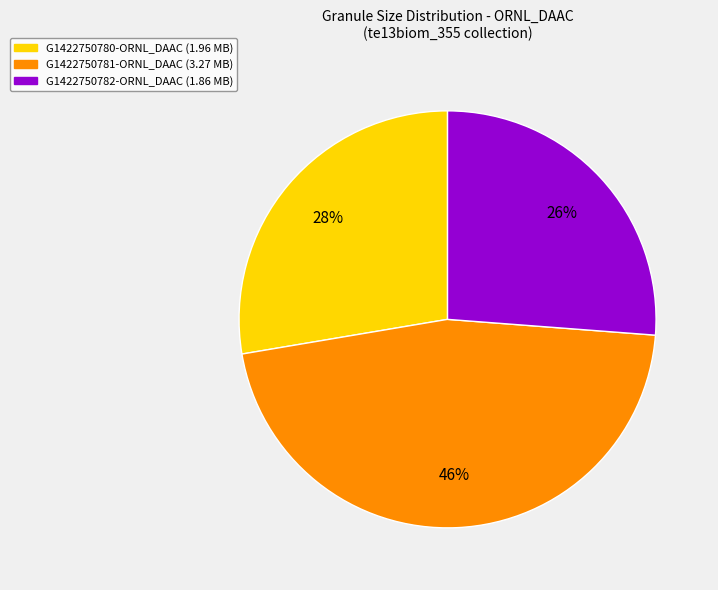

To the nearest percent, what percentage of the pie is G1422750782-ORNL_DAAC?

26%